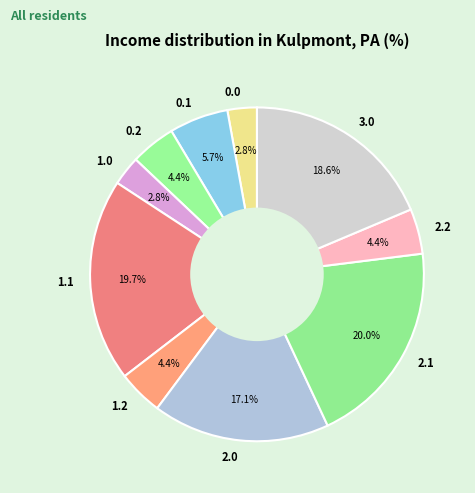

To the nearest percent, what portion does 3.0 represent?

19%